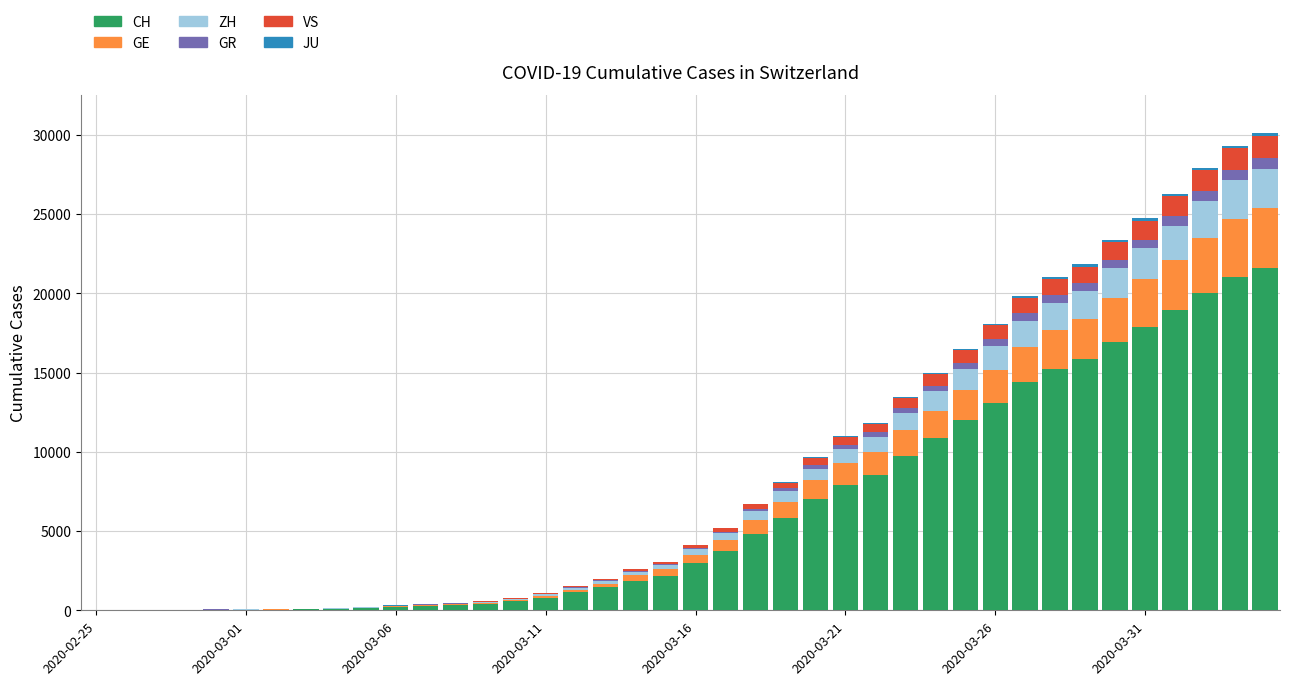

What is the maximum value for CH?

21593